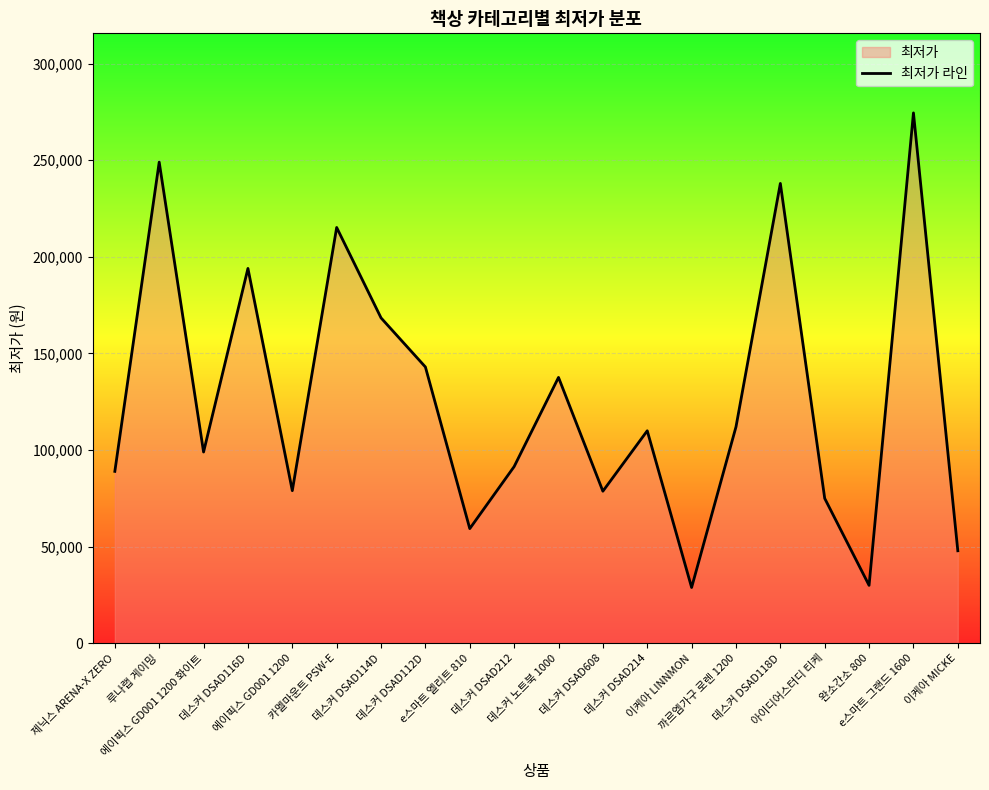

What is the sum of all values?

2519980